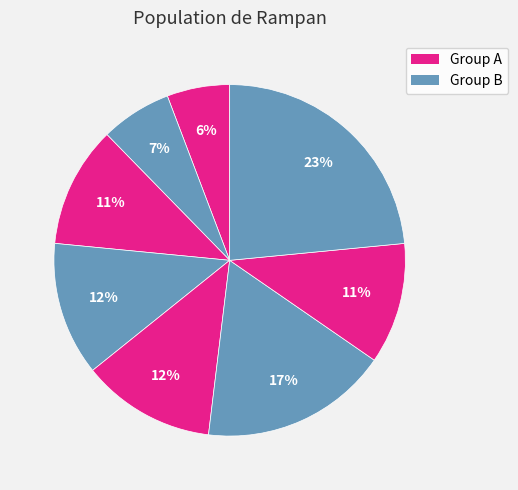

To the nearest percent, what is the average slice percentage?

12%